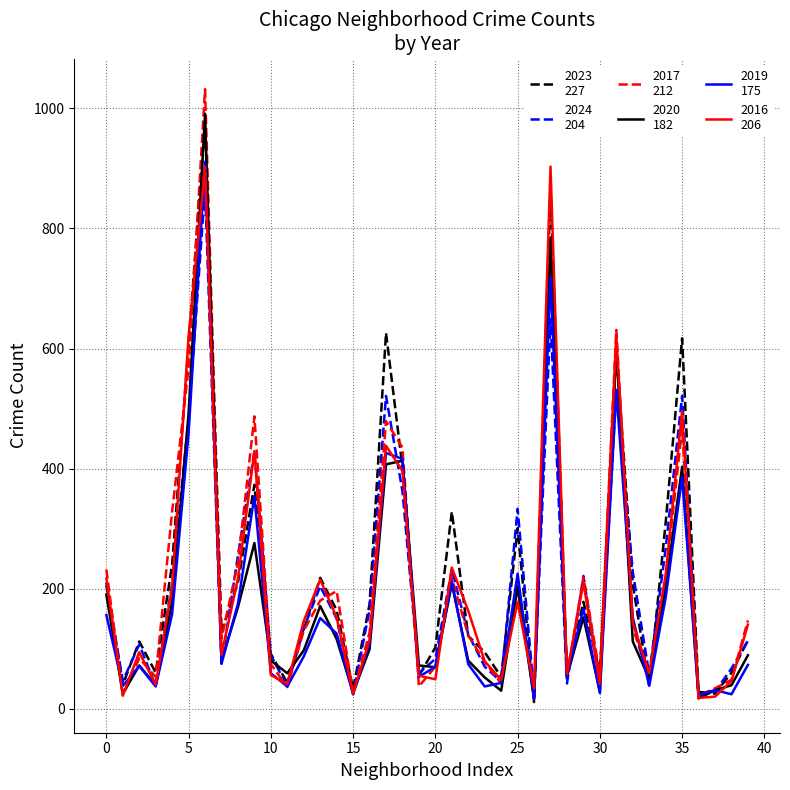

What is the greatest value displayed?

1032